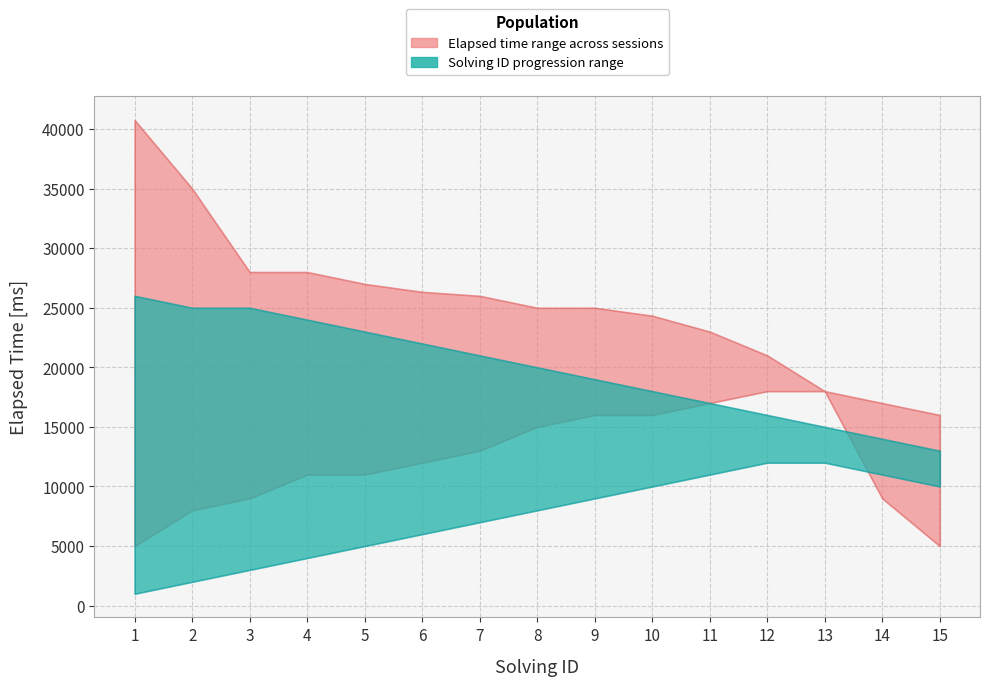

Reading left to right, extract all data points from this chart.

elapsed_time_upper: 40750	35000	28000	28000	27000	26333	26000	25000	25000	24333	23000	21000	18000	17000	16000
elapsed_time_lower: 5000	8000	9000	11000	11000	12000	13000	15000	16000	16000	17000	18000	18000	9000	5000
solving_id_upper: 26	25	25	24	23	22	21	20	19	18	17	16	15	14	13
solving_id_lower: 1	2	3	4	5	6	7	8	9	10	11	12	12	11	10